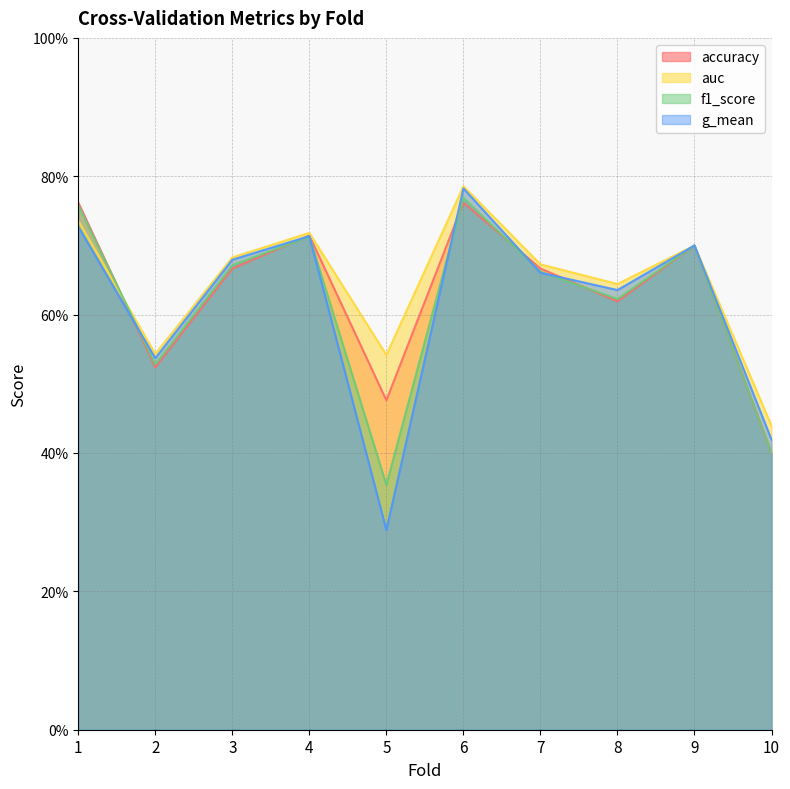

Reading left to right, list all the values displayed in this chart.

accuracy: 1=0.8	2=0.5	3=0.7	4=0.7	5=0.5	6=0.8	7=0.7	8=0.6	9=0.7	10=0.4
auc: 1=0.7	2=0.5	3=0.7	4=0.7	5=0.5	6=0.8	7=0.7	8=0.6	9=0.7	10=0.4
f1_score: 1=0.8	2=0.5	3=0.7	4=0.7	5=0.4	6=0.8	7=0.7	8=0.6	9=0.7	10=0.4
g_mean: 1=0.7	2=0.5	3=0.7	4=0.7	5=0.3	6=0.8	7=0.7	8=0.6	9=0.7	10=0.4